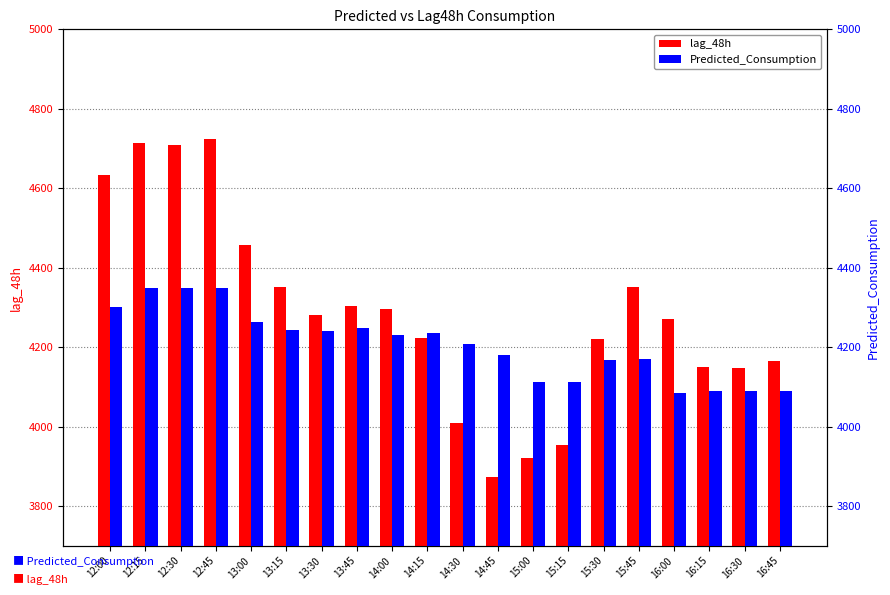

At which label is lag_48h closest to 4297?

14:00